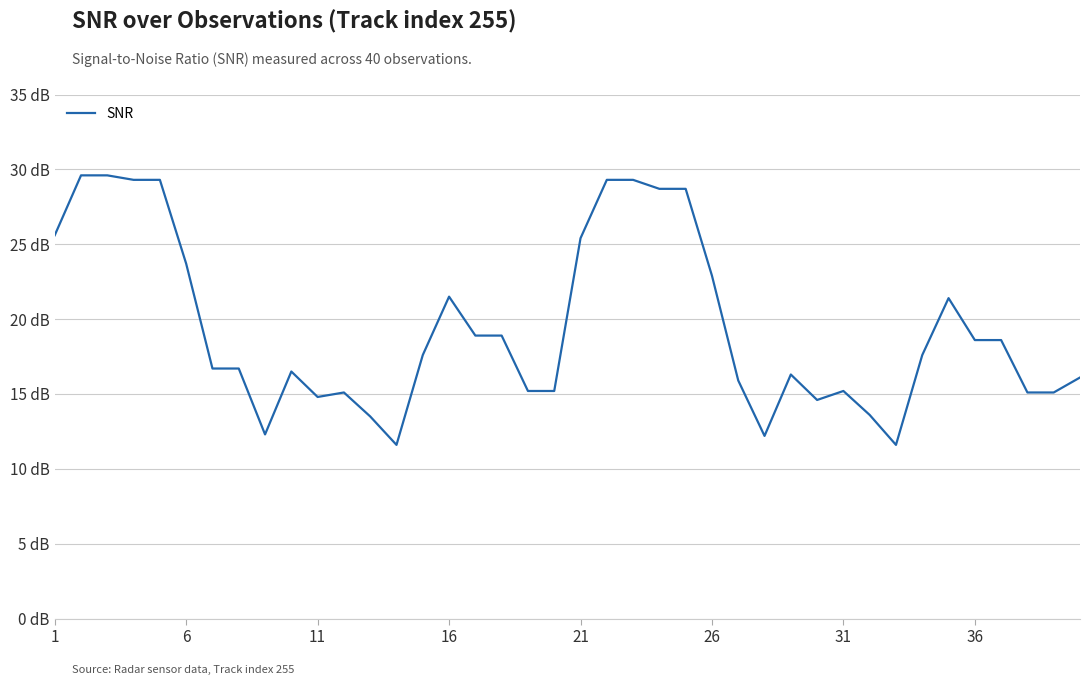

Does the chart display data point markers on the line(s)?

No